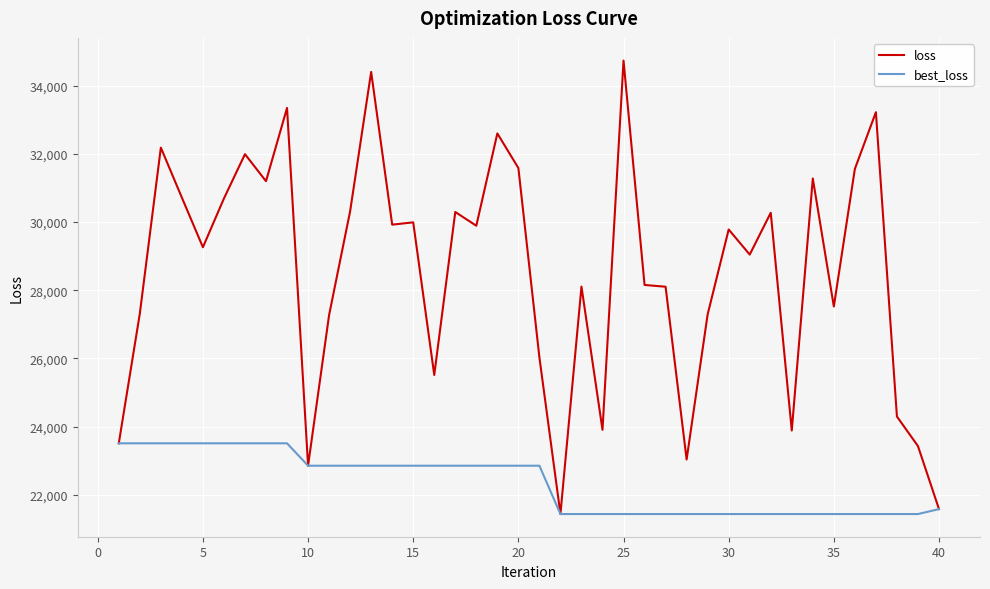

List the series in order of their overall mean, highest first.

loss, best_loss